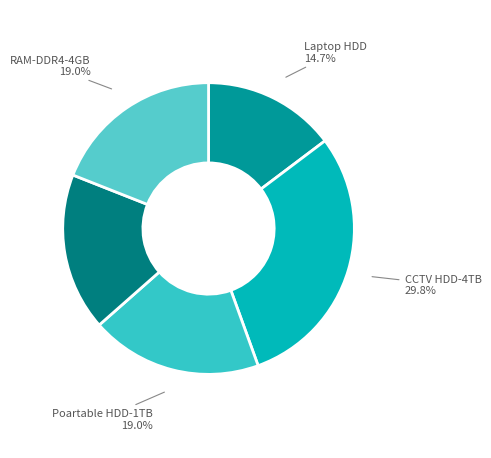

Rank the categories by value from highest to lowest.

CCTV HDD-4TB, Desktop HDD-1TB, RAM-DDR4-4GB, Poartable HDD-1TB, Laptop HDD